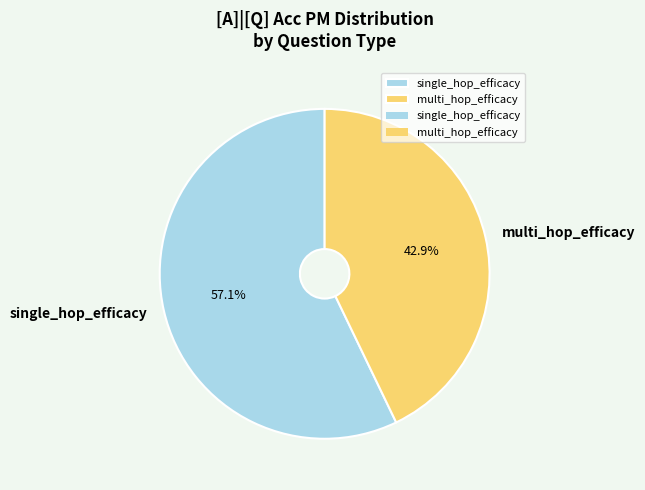

What percentage is NOT represented by multi_hop_efficacy?

57.1%